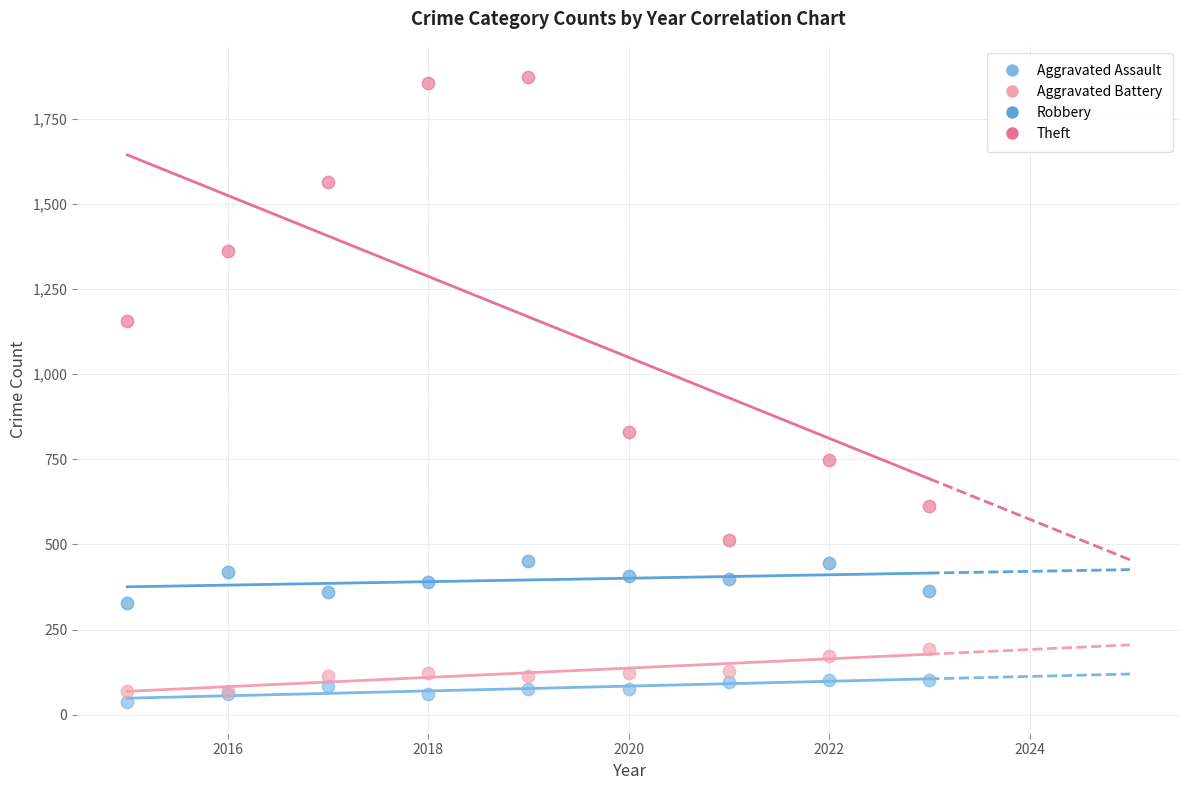

What are all the series names shown in the legend?

Aggravated Assault, Aggravated Battery, Robbery, Theft